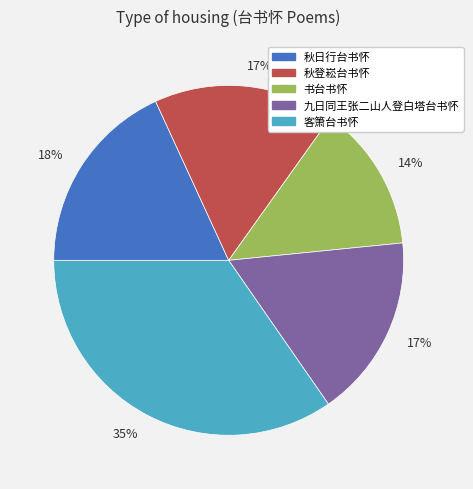

The 客箫台书怀 slice represents 35% of the pie. True or false?

True